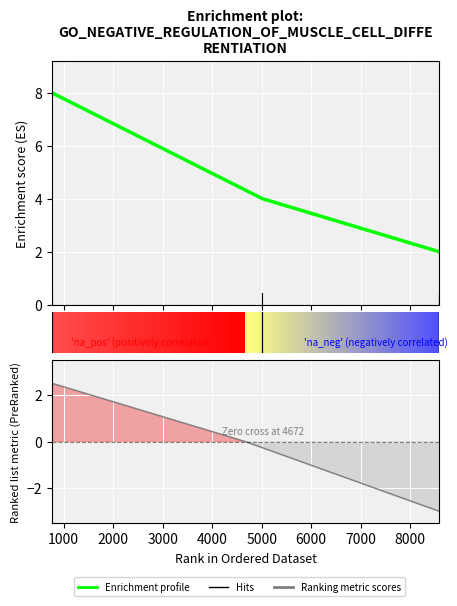

How many data points are less than 4?

2